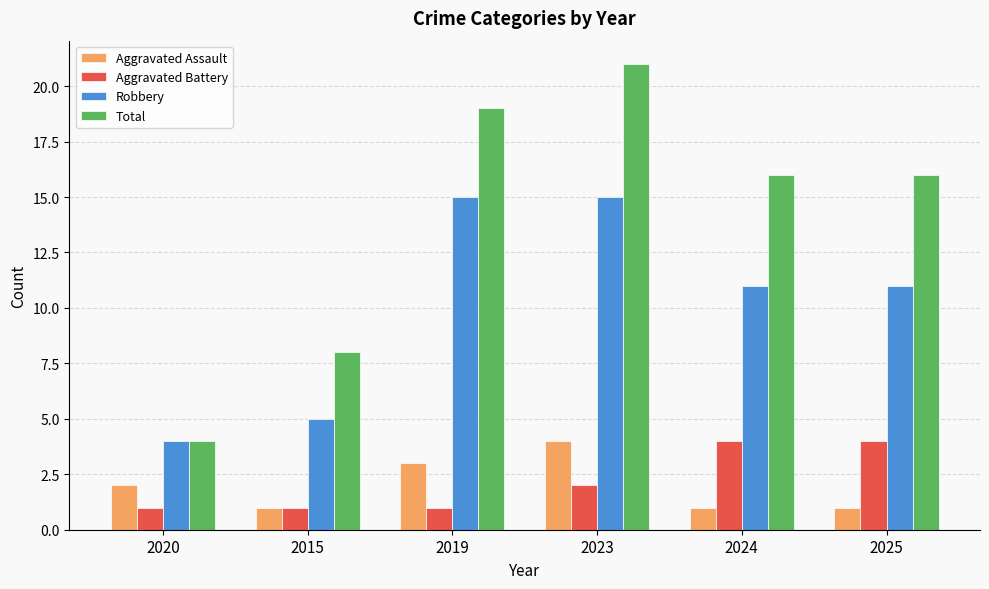

Rank the series at 2019 from lowest to highest value.

Aggravated Battery, Aggravated Assault, Robbery, Total